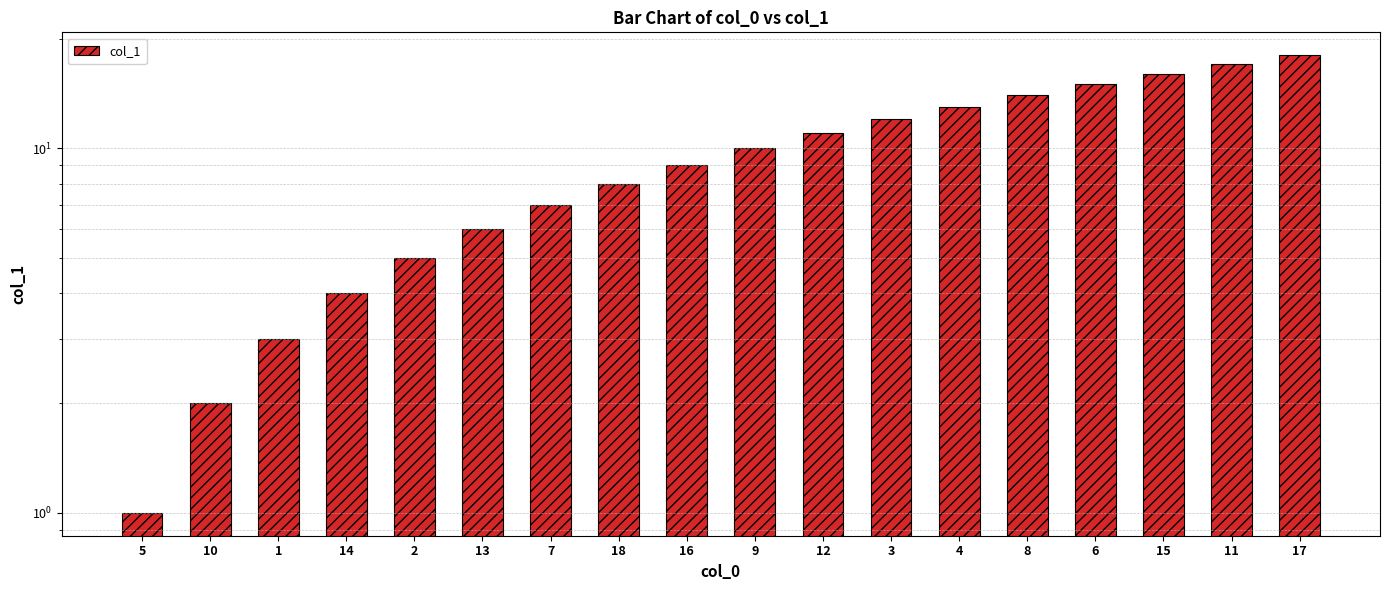

At which category does the chart reach its minimum across all series?

5